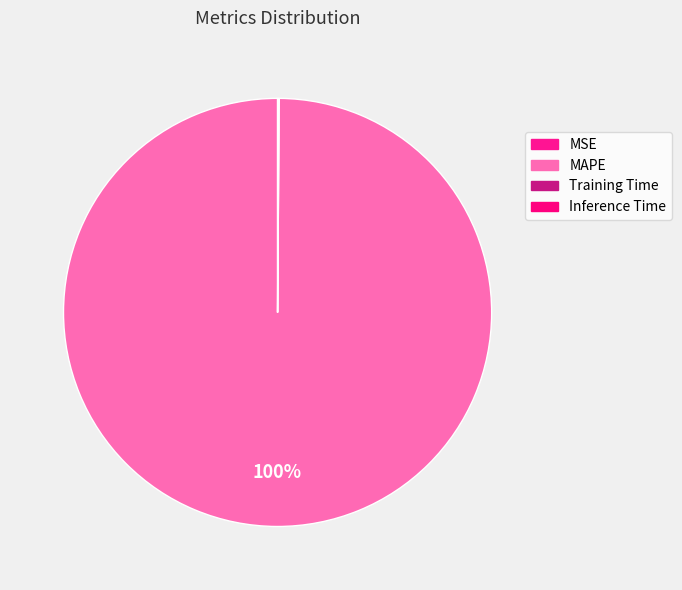

Is there any slice that represents more than half of the pie?

Yes